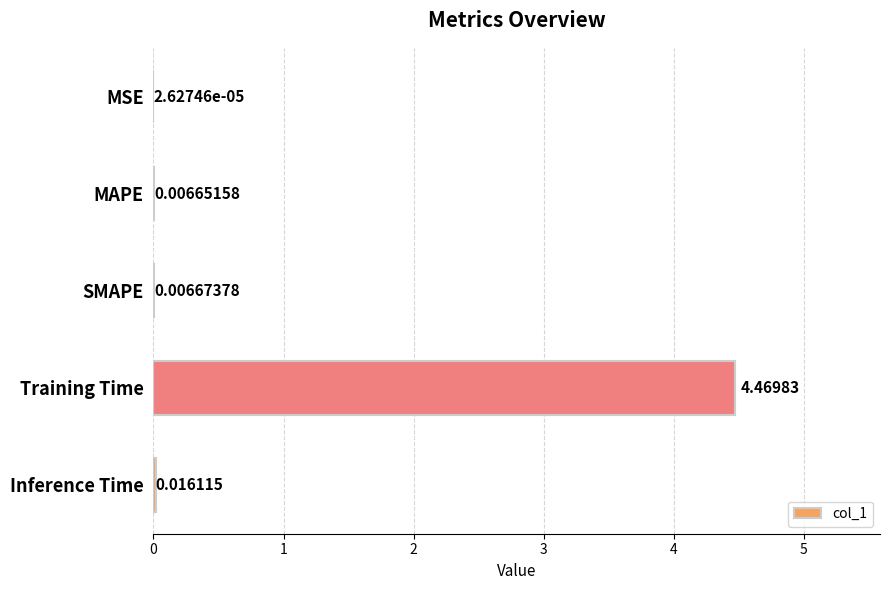

Which label corresponds to the largest value in the chart?

Training Time